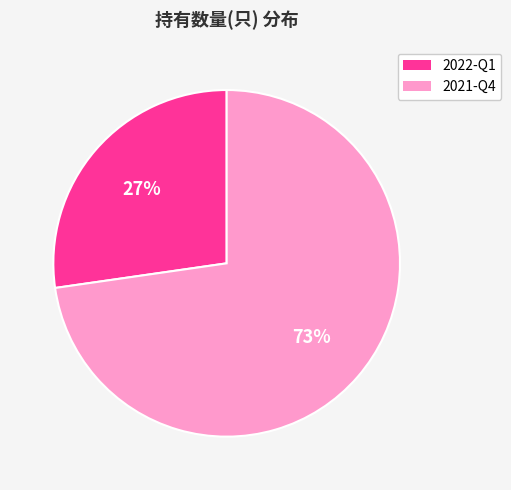

Combined, do 2021-Q4 and 2022-Q1 account for over 50%?

Yes